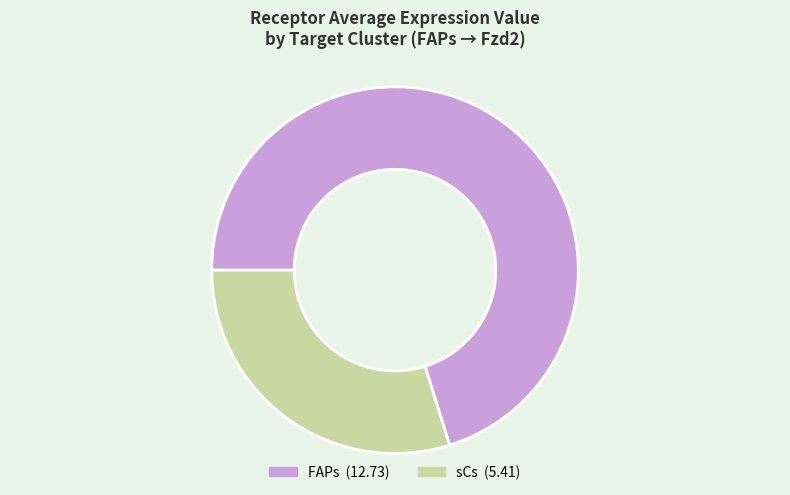

Rank the categories by value from highest to lowest.

FAPs, sCs